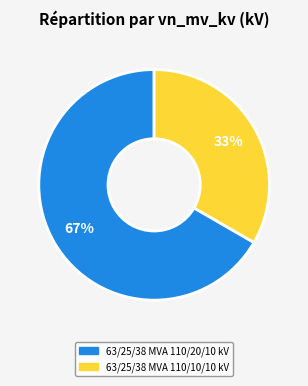

To the nearest percent, what is the combined percentage of 63/25/38 MVA 110/20/10 kV and 63/25/38 MVA 110/10/10 kV?

100%